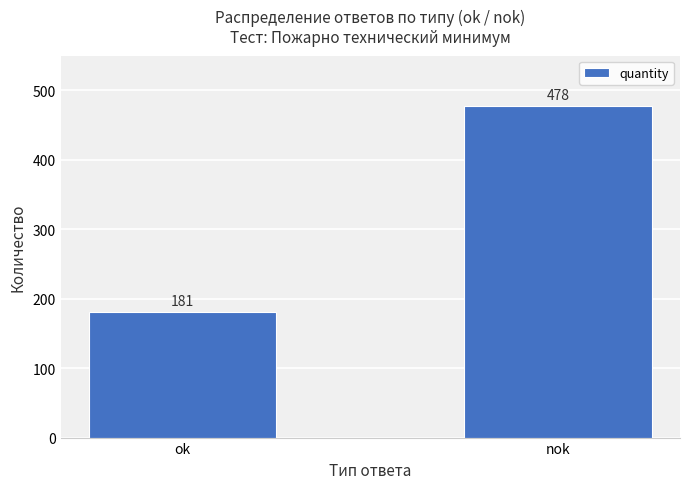

Is it true that the value at nok is 196?

False